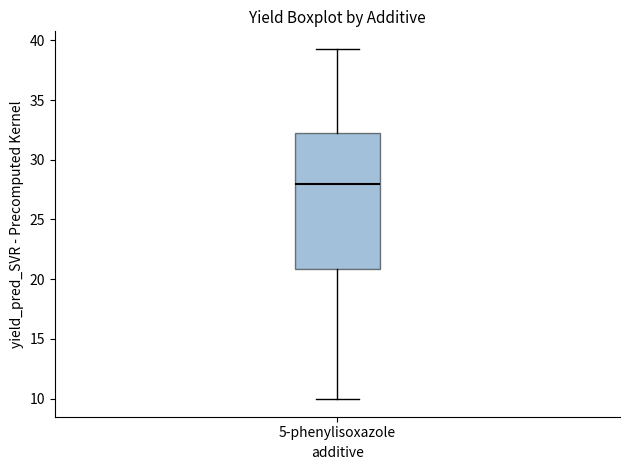

Read this box plot against the y-axis: the position of the median line, the range covered by the box, and the ends of both whiskers. The values are not printed on the chart, so give them approximately, as read against the axis.

median 28.0, box 21.0 to 32.5, whiskers 10.0 to 39.5